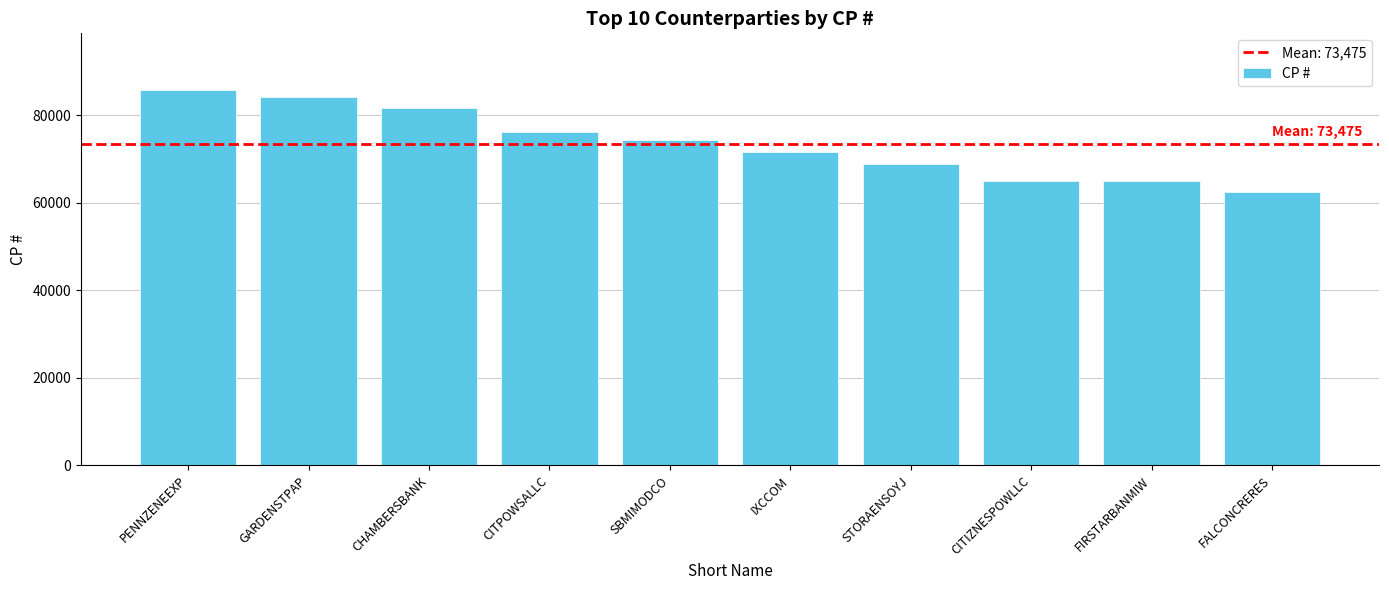

What is the difference between the maximum and minimum values?

23353